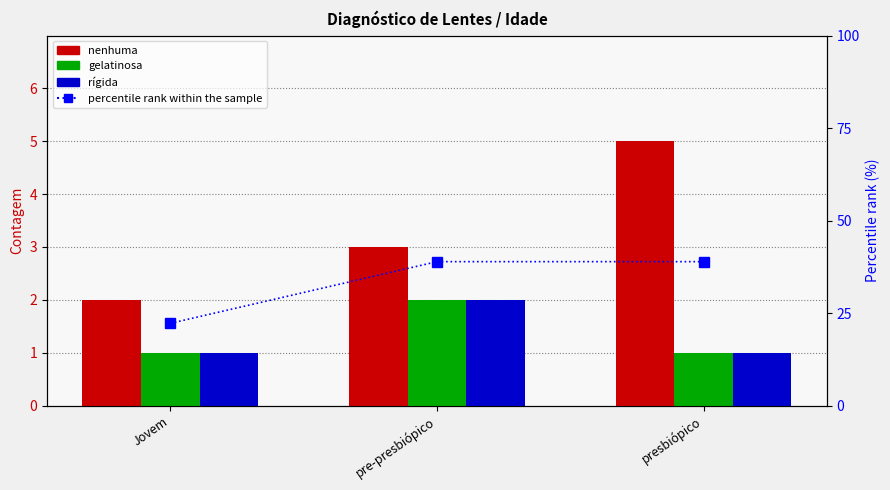

What is the maximum value shown in the chart?

38.9